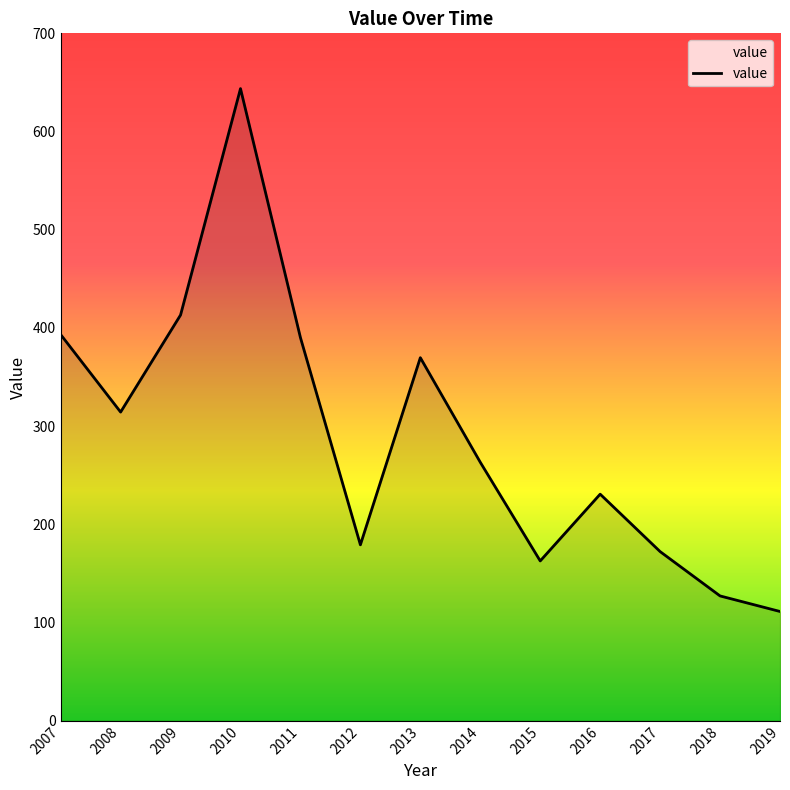

What is the difference between the maximum and minimum values?

532.4